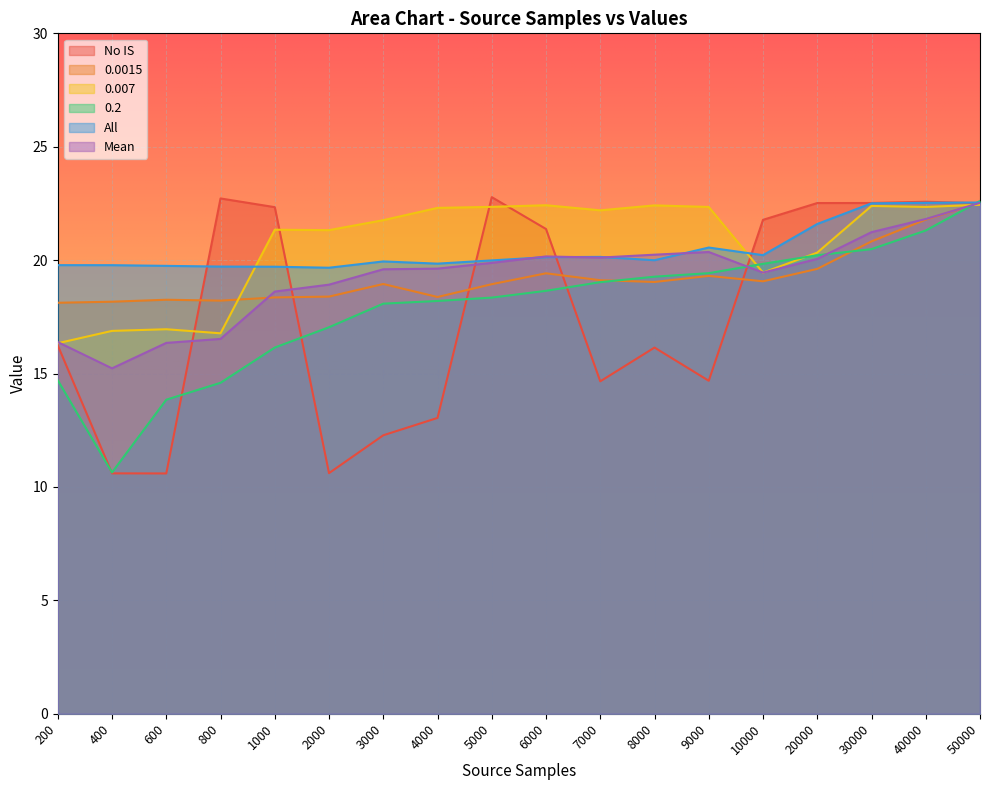

True or false: 0.007 has a value of 21.3 at 1000.

True